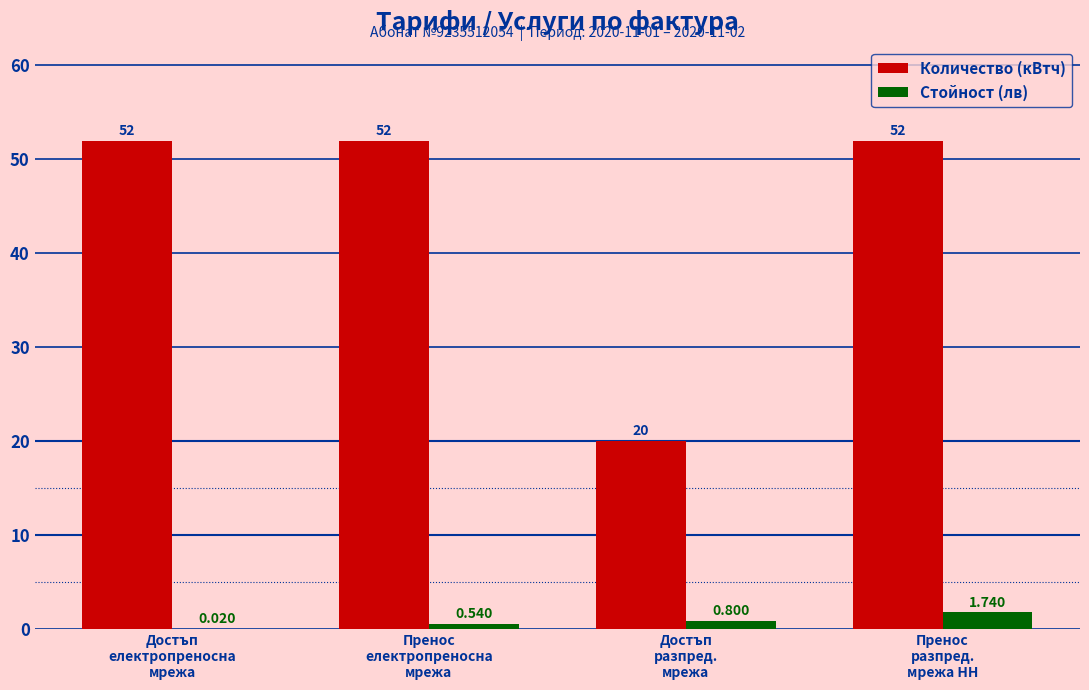

Which series has the largest total across all categories?

Количество (кВтч)